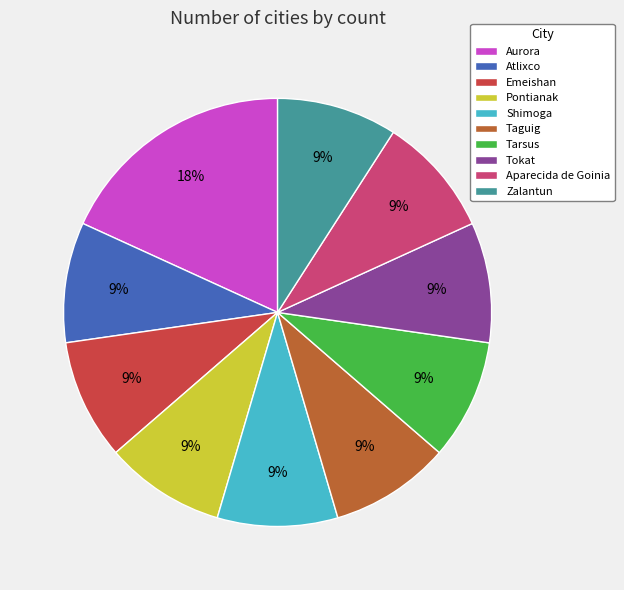

To the nearest percent, what is the difference between the largest and smallest slice percentages?

9%